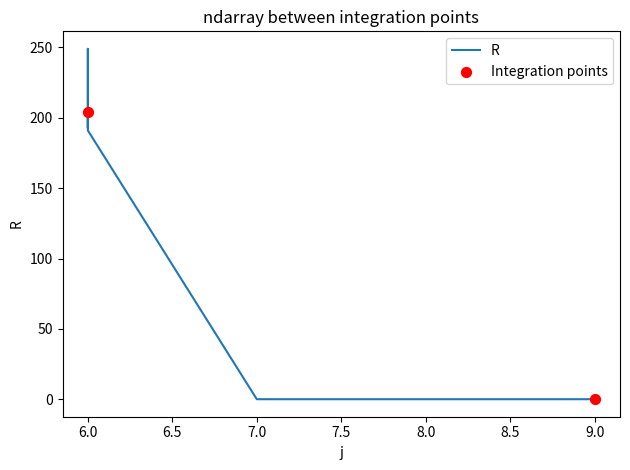

Between 9 and 8, which is larger?

9